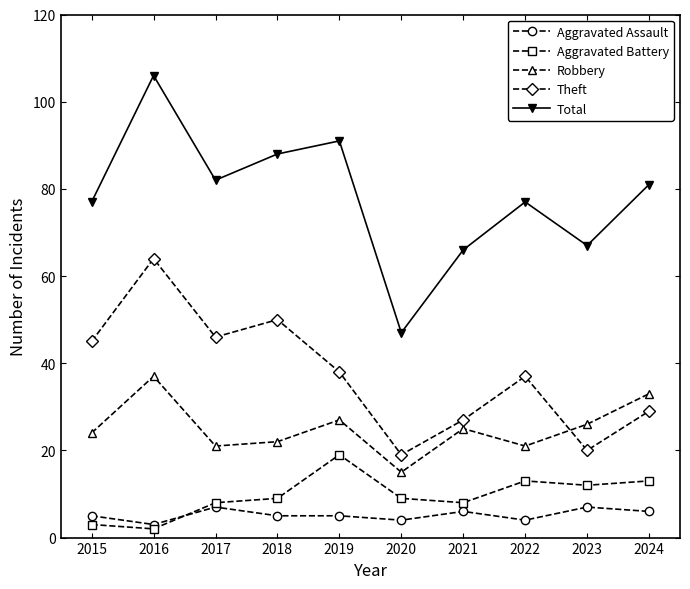

What is the difference between the maximum and minimum values in the Aggravated Battery series?

17